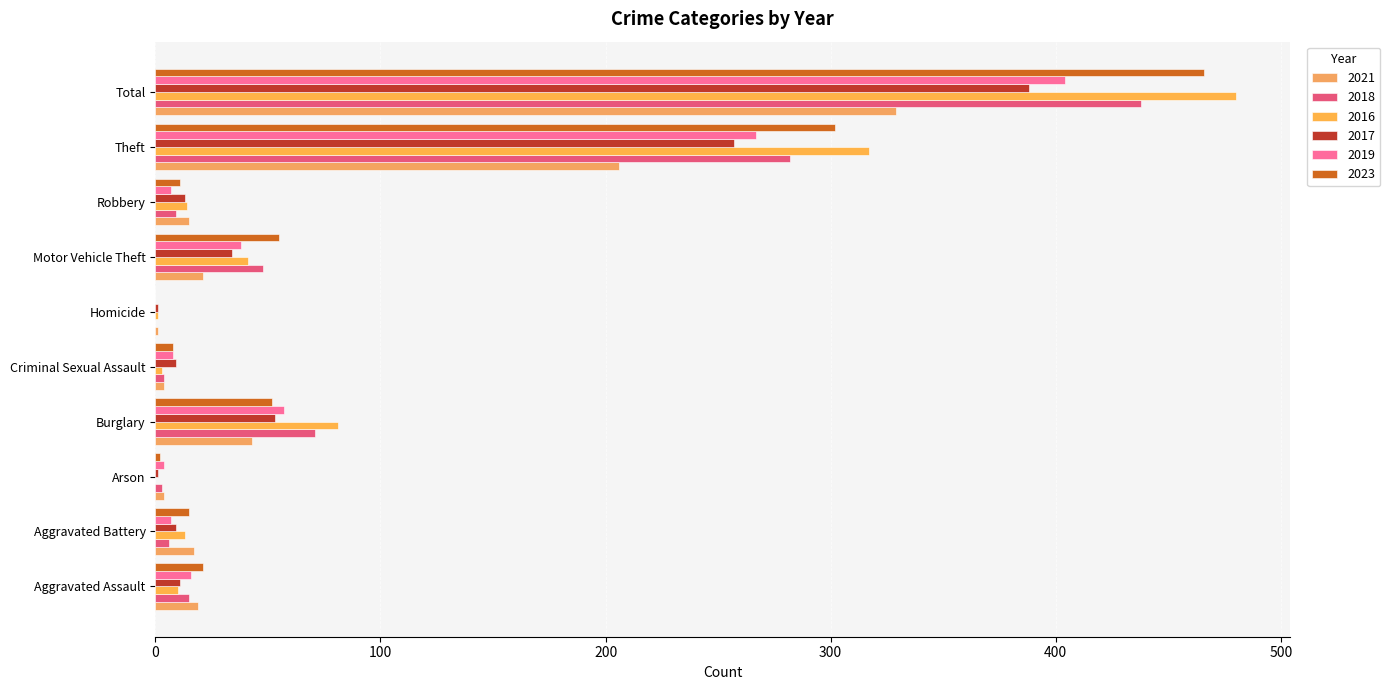

How many series are shown in this chart?

6